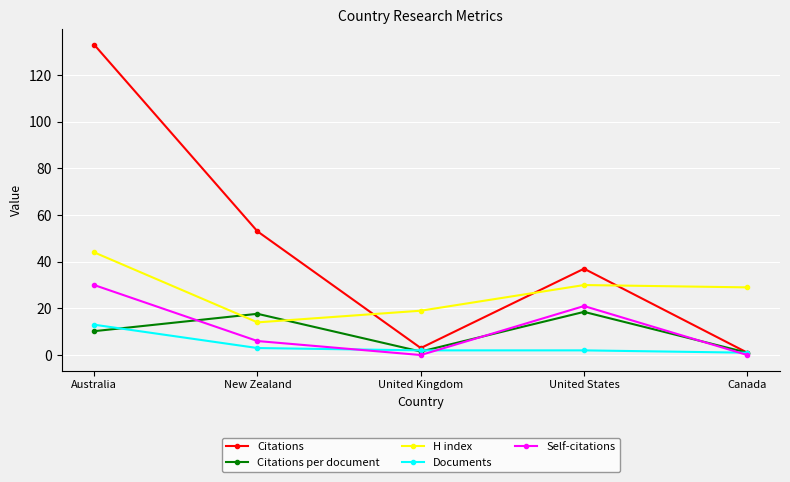

Rank the series by their maximum value, from lowest to highest.

Documents, Citations per document, Self-citations, H index, Citations